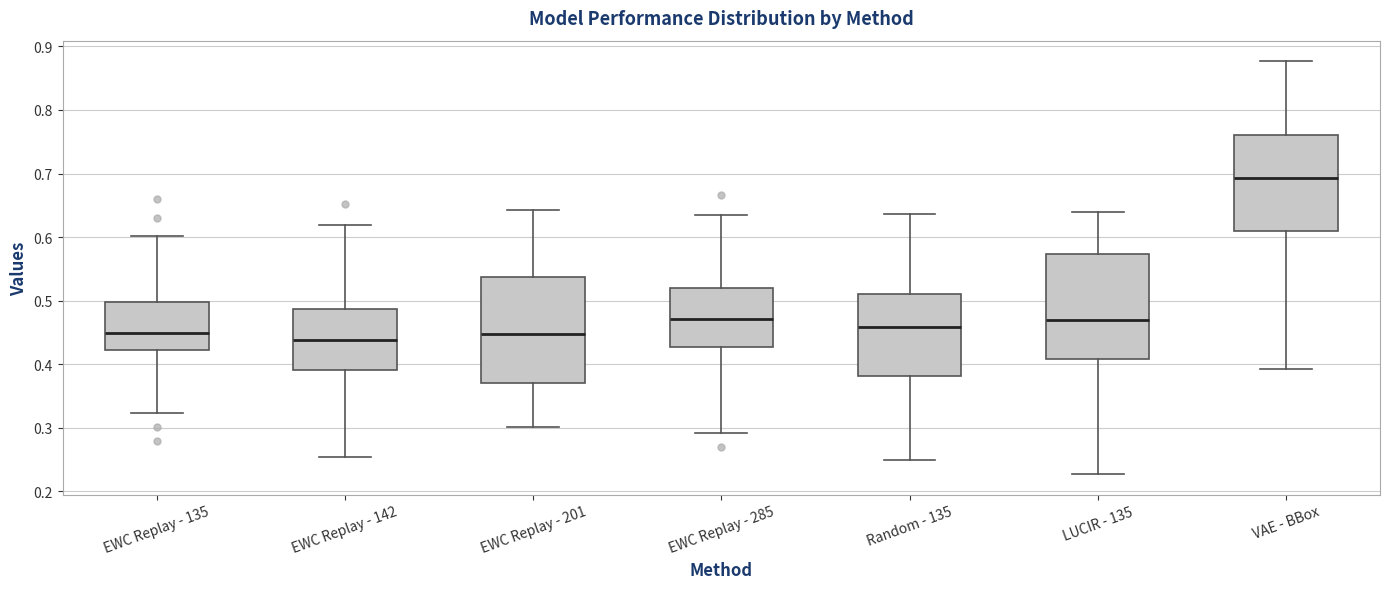

Which box's median line is the highest?

VAE - BBox